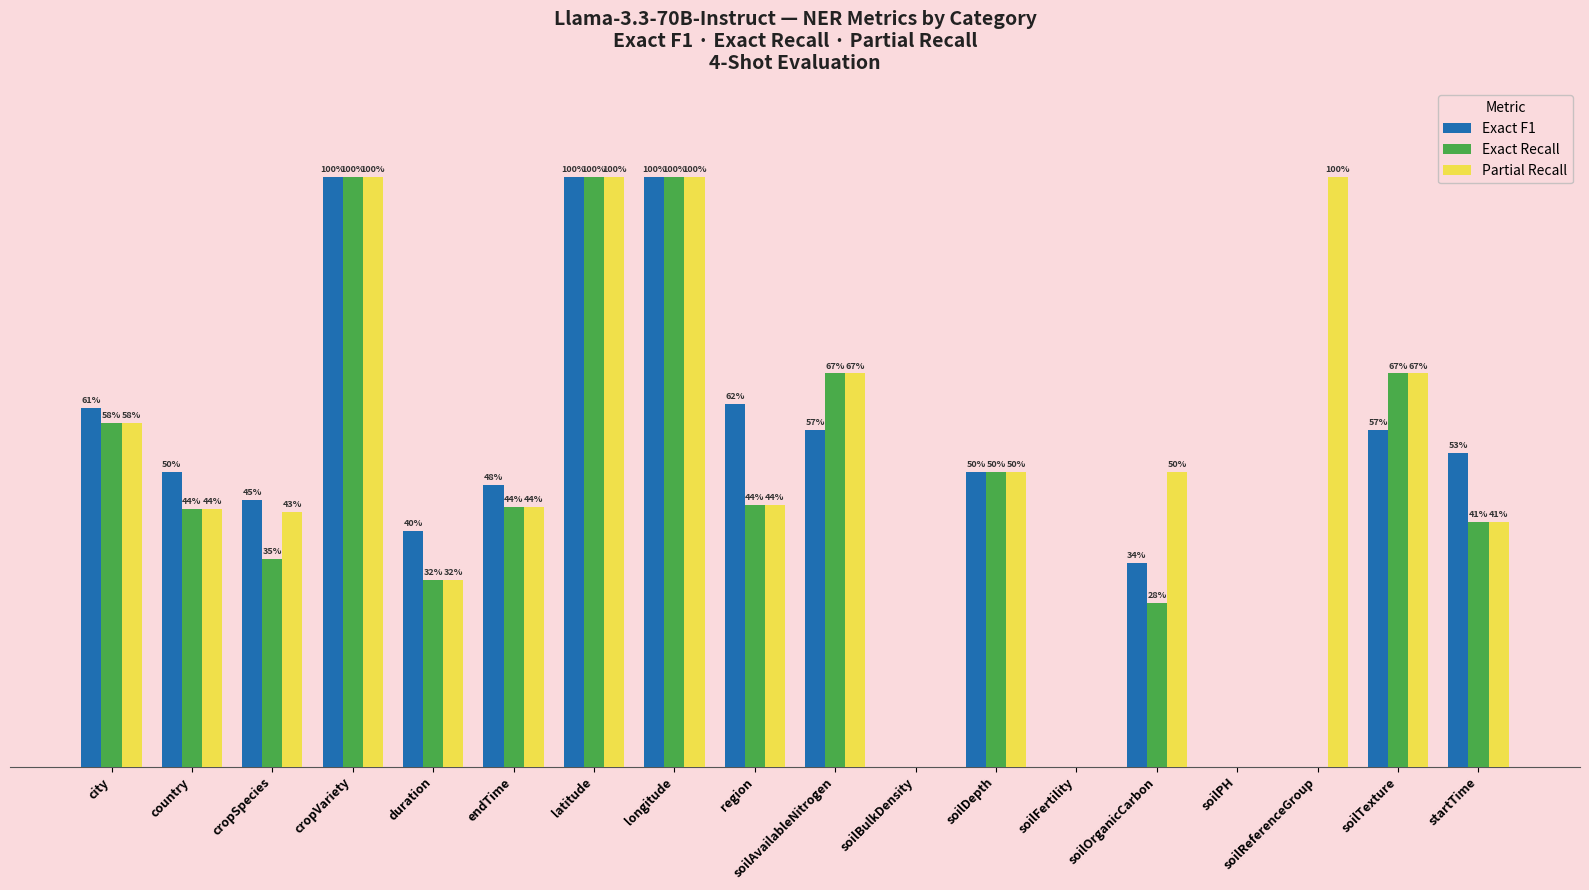

What are all the series names shown in the legend?

Exact F1, Exact Recall, Partial Recall